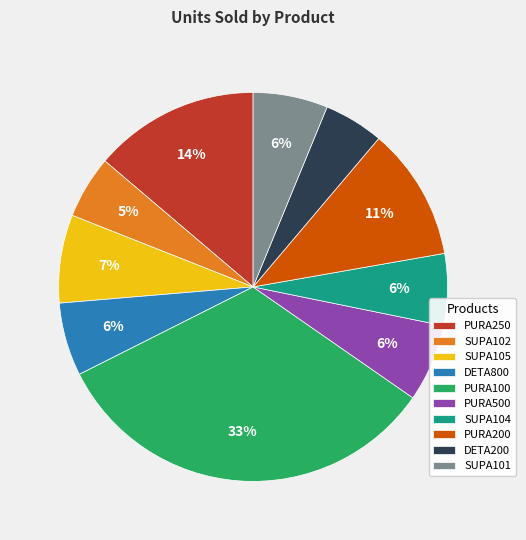

Is the sum of SUPA104 and PURA250 greater than half?

No